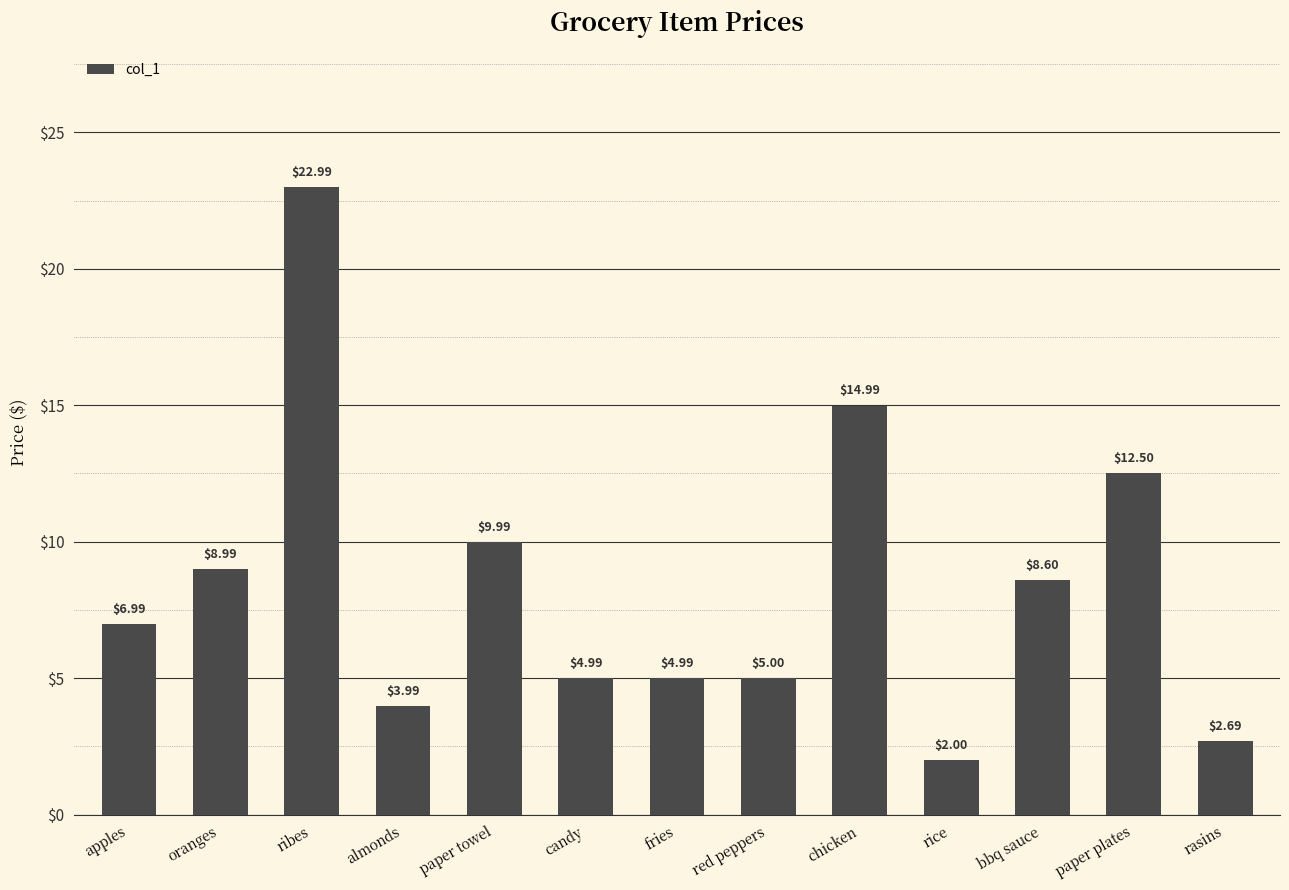

At which label does the data first exceed 6?

apples